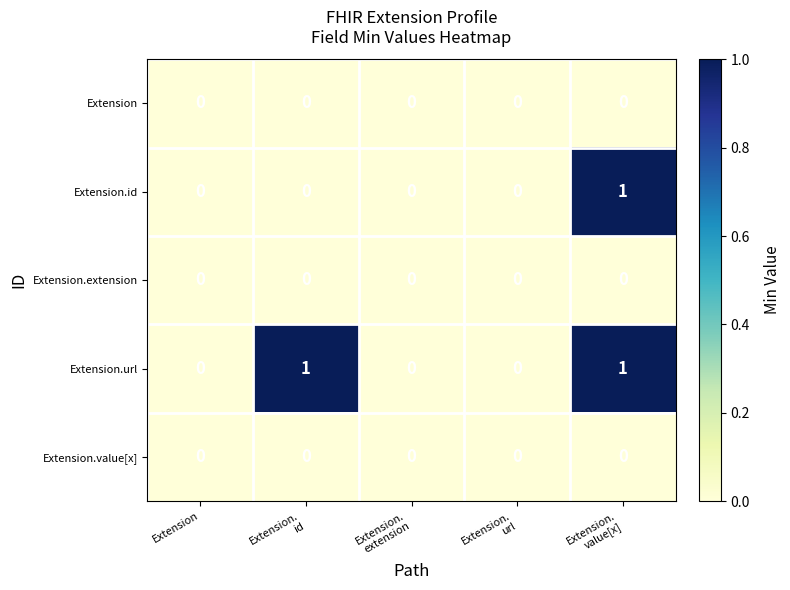

The value of Extension.url at Extension is 0. True or false?

True